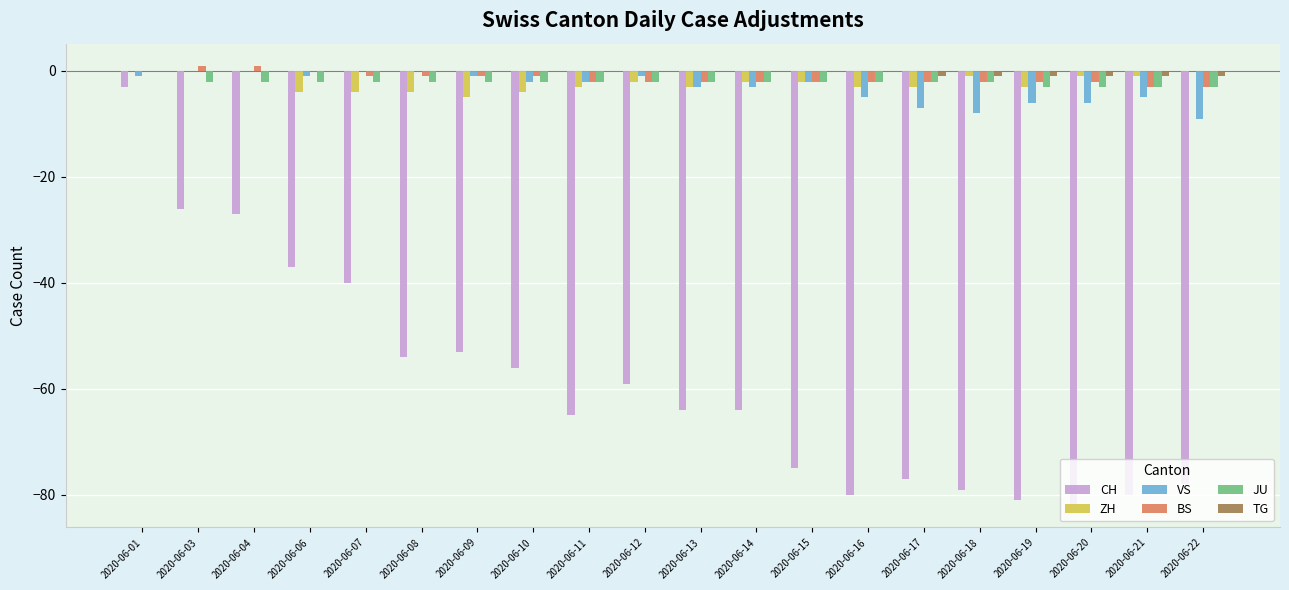

What is the maximum value shown in the chart?

1